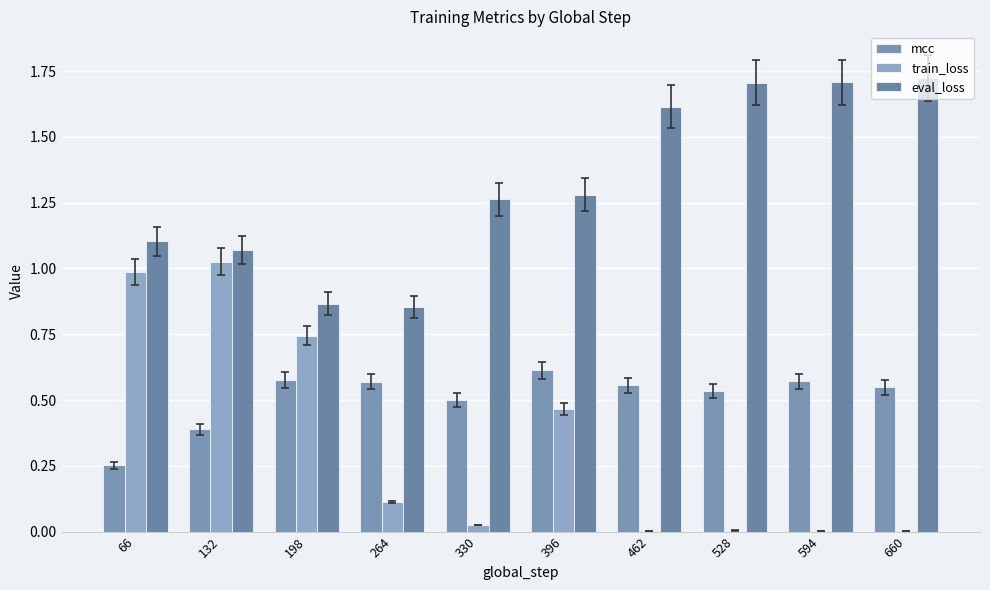

Which category has the highest value in the train_loss series?

132